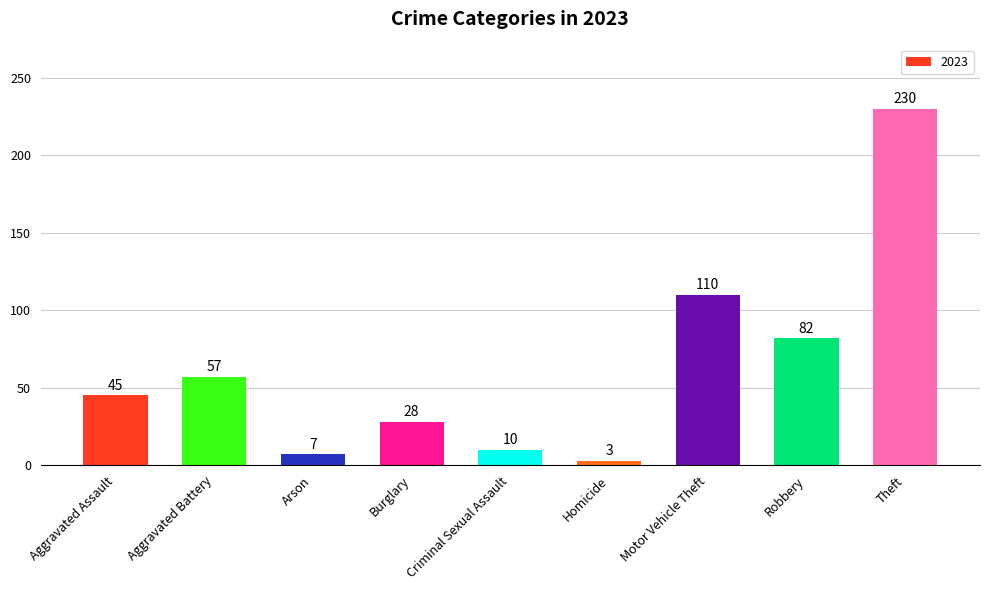

What is the difference between the maximum and minimum values?

227